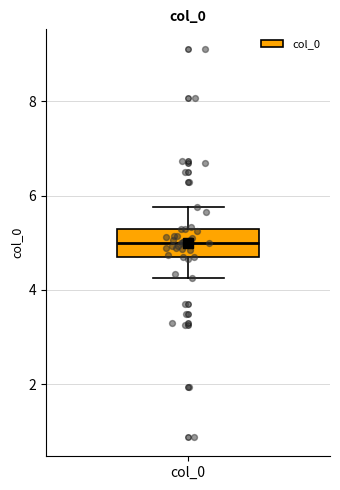

Read this box plot against the y-axis: the position of the median line, the range covered by the box, and the ends of both whiskers. The values are not printed on the chart, so give them approximately, as read against the axis.

median 5.0, box 4.8 to 5.2, whiskers 4.2 to 5.8